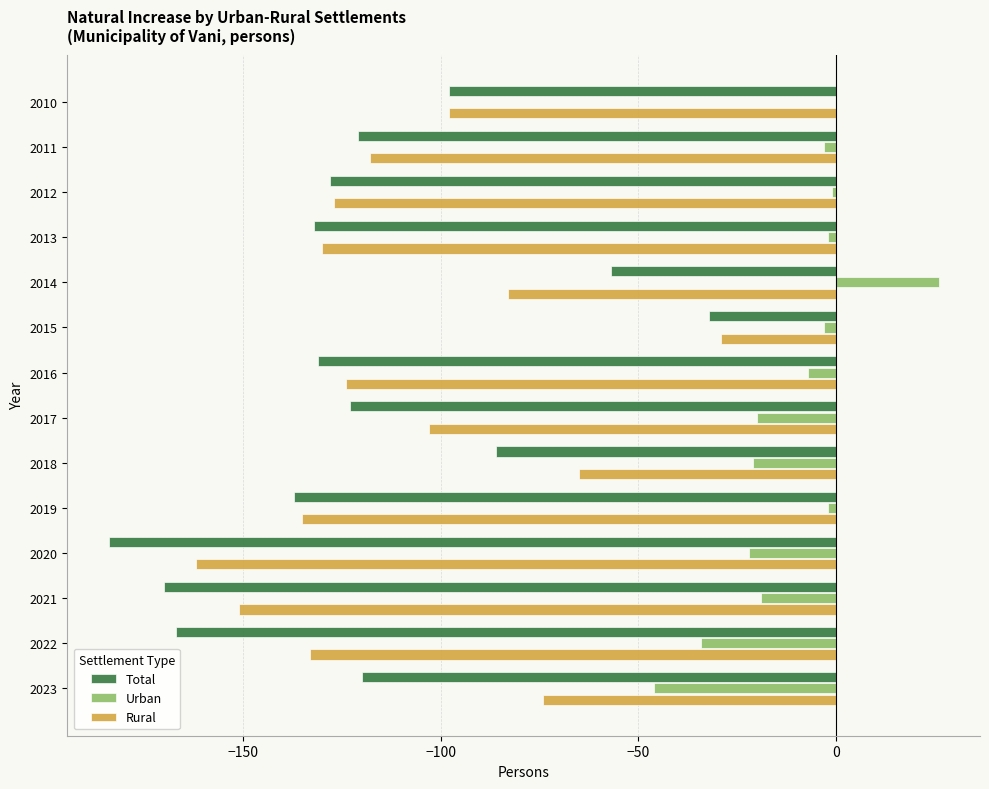

What are all the series names shown in the legend?

Total, Urban, Rural